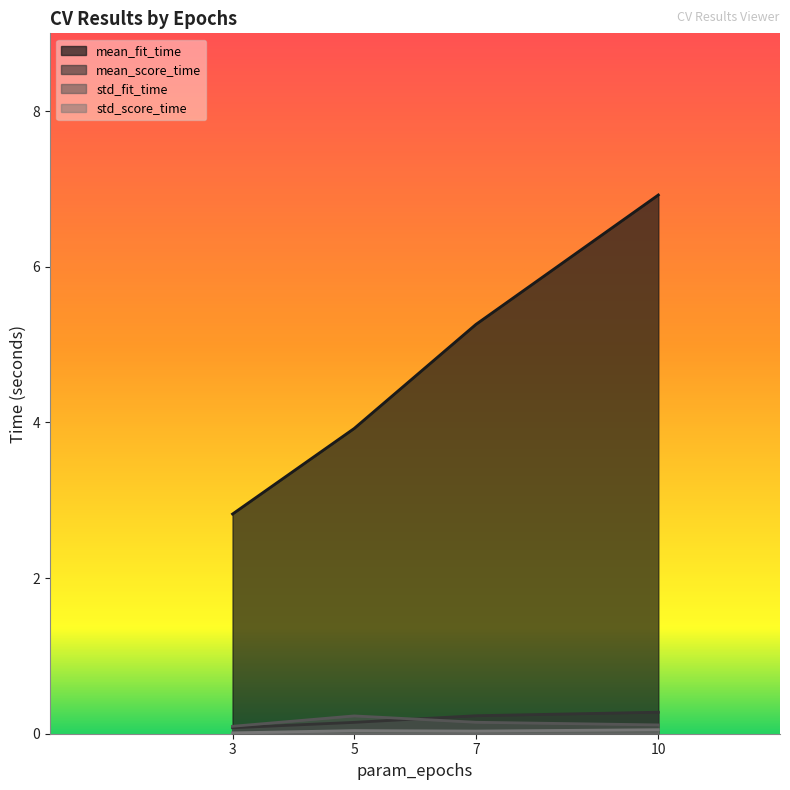

The mean_fit_time series shows 4.0 at 3. True or false?

False